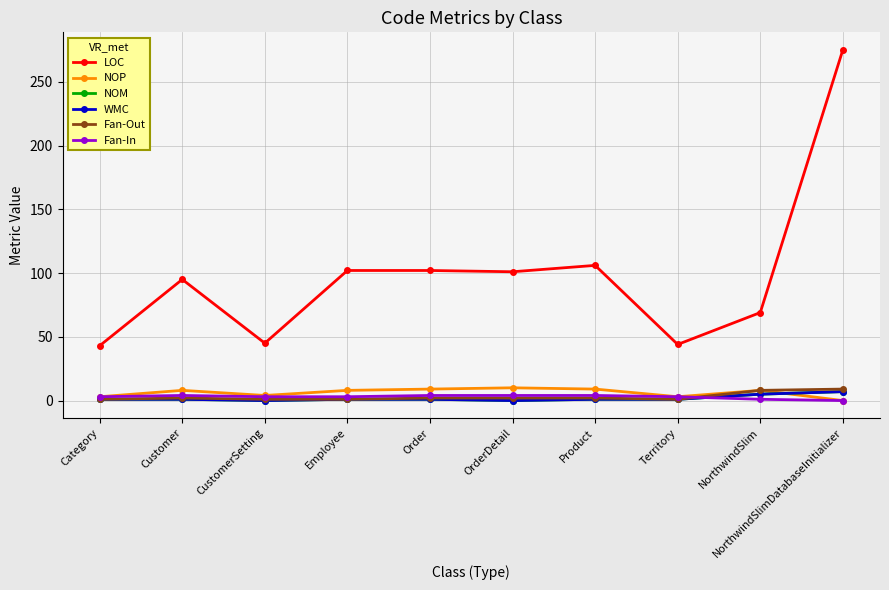

How many interior local valleys does the NOM series have?

2